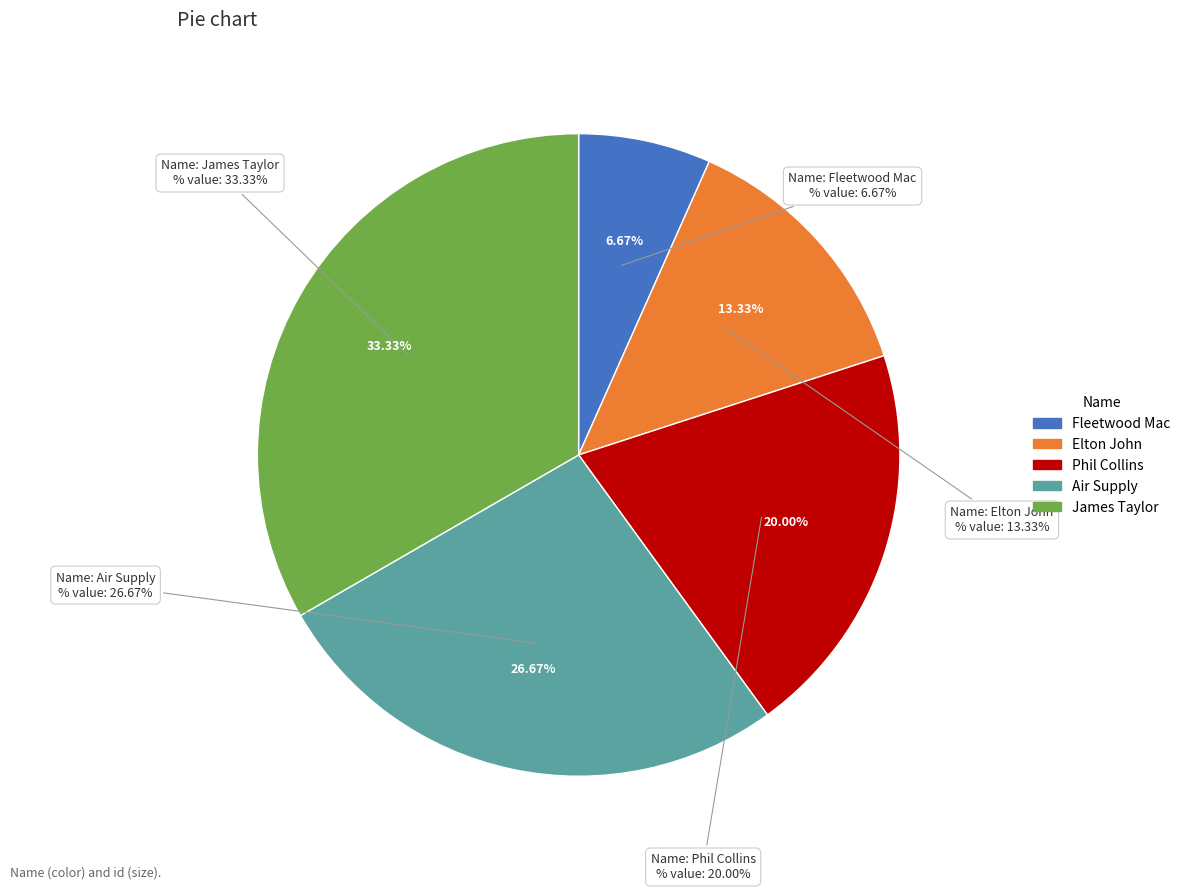

What percentage do Fleetwood Mac and James Taylor together represent?

40.0%